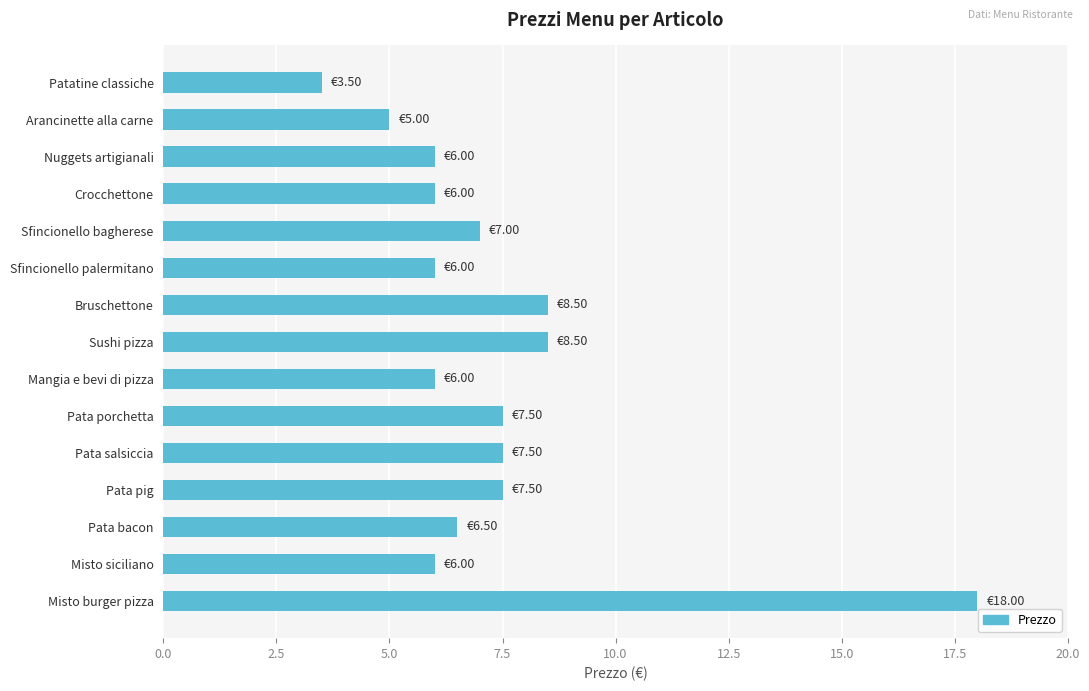

Approximately how many times larger is the value at Bruschettone compared to Patatine classiche?

2.4